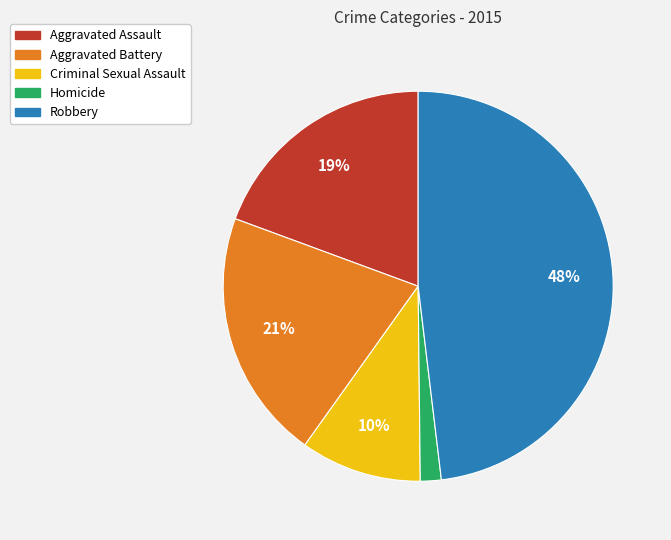

What percentage is the Aggravated Battery slice, to the nearest percent?

21%